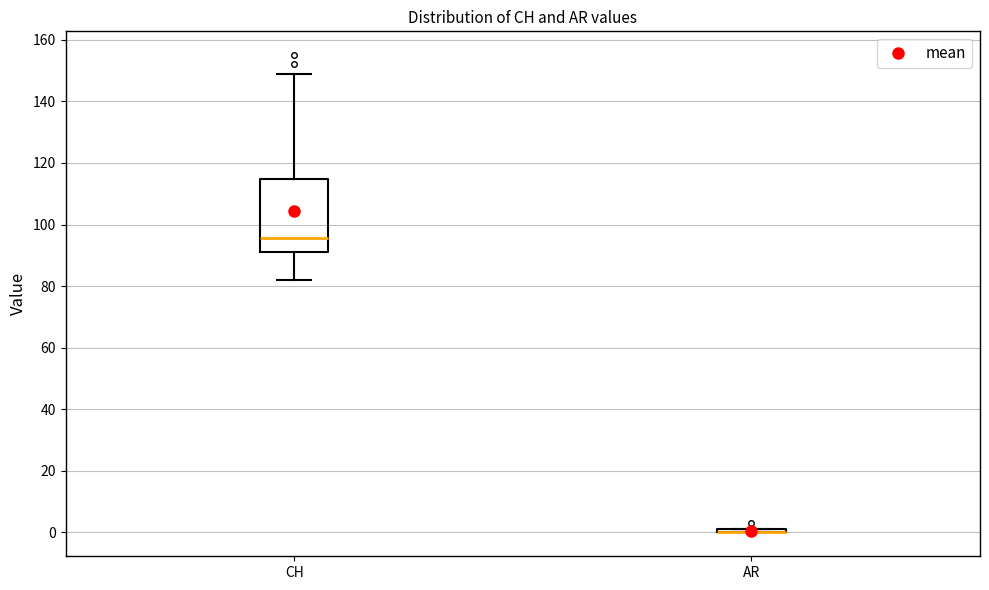

Reading left to right, read every box against the y-axis: the position of its median line, the range the box covers, and the ends of its whiskers. The values are not printed on the chart, so give them approximately, as read against the axis.

CH: median 96, box 92 to 114, whiskers 82 to 150
AR: box collapsed to a line at 0, whiskers 0 to 2